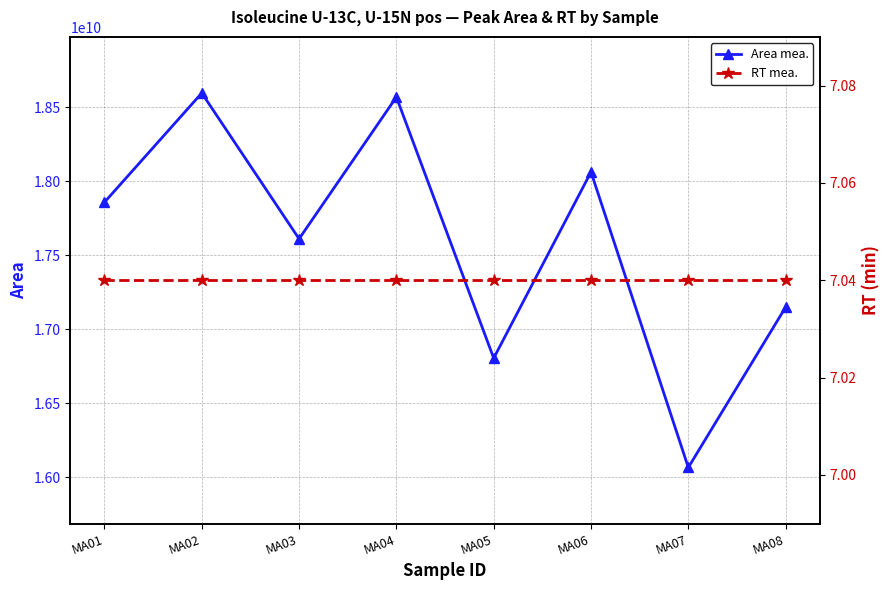

True or false: RT mea. and Area mea. intersect in this chart.

False